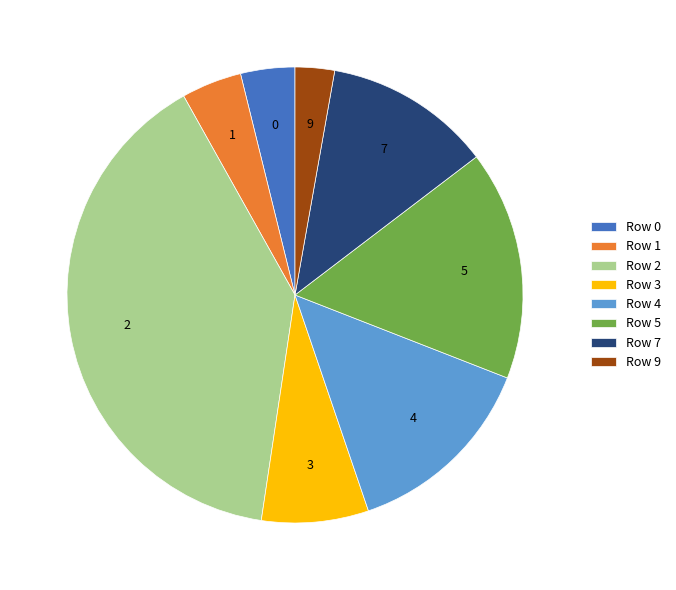

Between 5 and 1, which is larger?

5